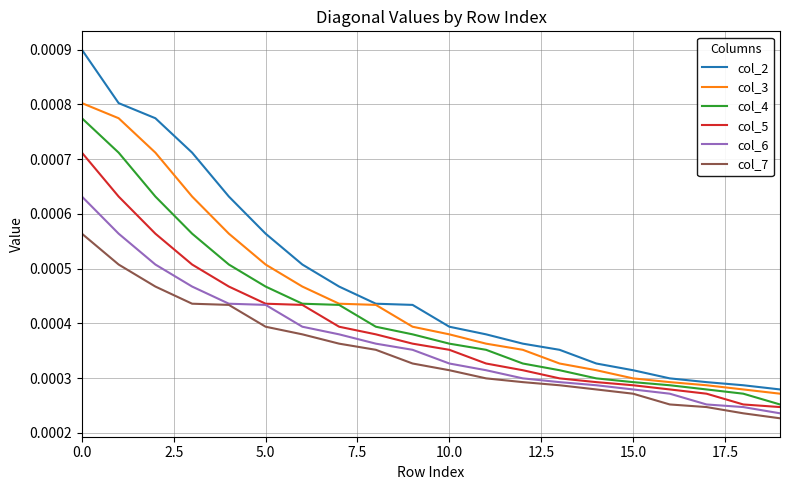

Which series has the widest spread of values?

col_2